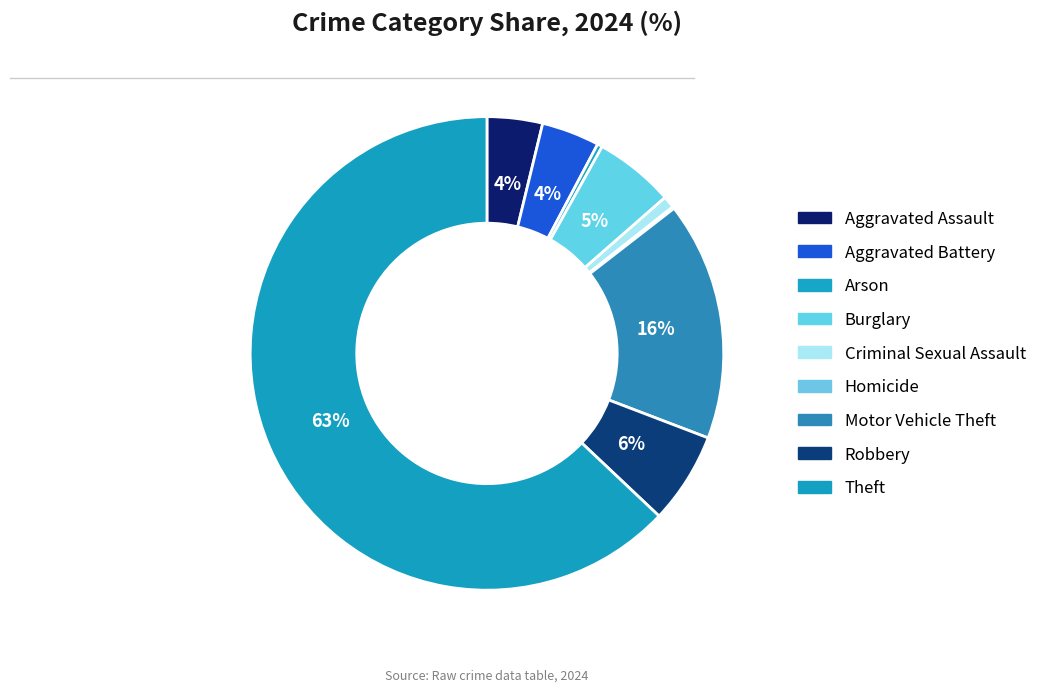

Does any single category account for the majority?

Yes